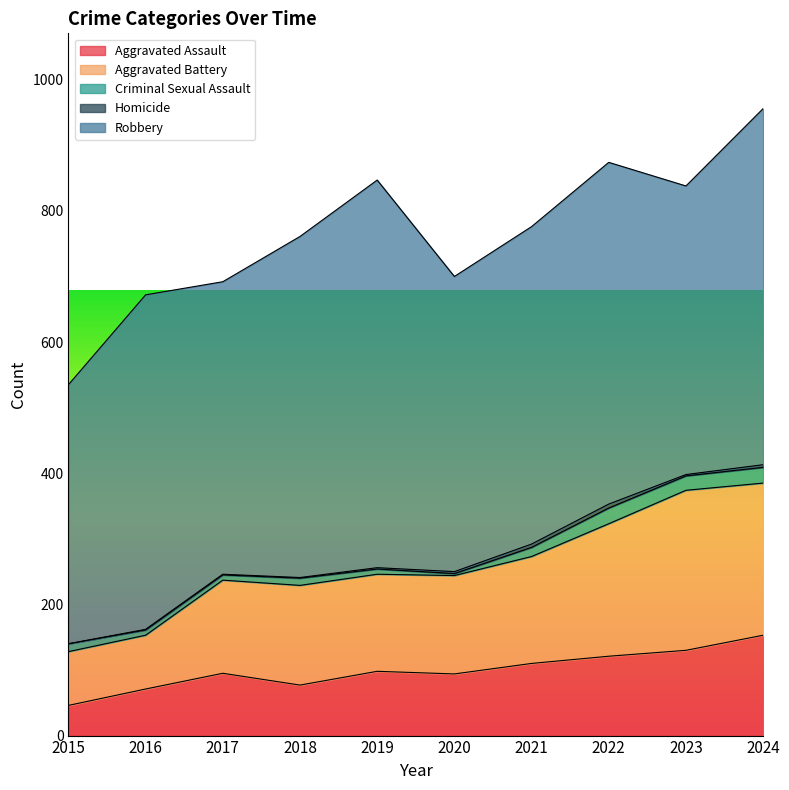

Reading left to right, transcribe all the data shown in this chart.

Aggravated Assault: 46	71	95	77	98	94	110	121	130	153
Aggravated Battery: 82	82	142	152	148	150	163	202	244	232
Criminal Sexual Assault: 12	8	8	11	8	3	14	24	22	24
Homicide: 0	1	1	1	2	3	5	6	2	4
Robbery: 395	510	446	520	591	450	484	521	440	543